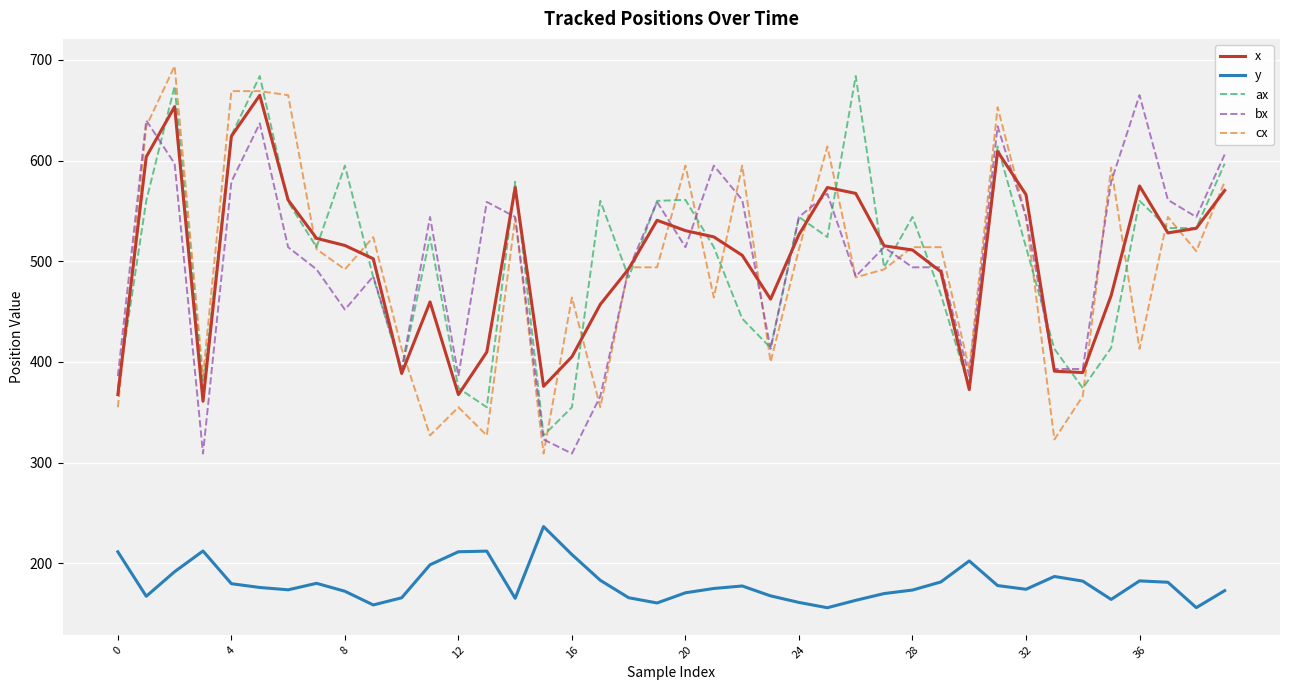

True or false: ax and y cross at least once.

False